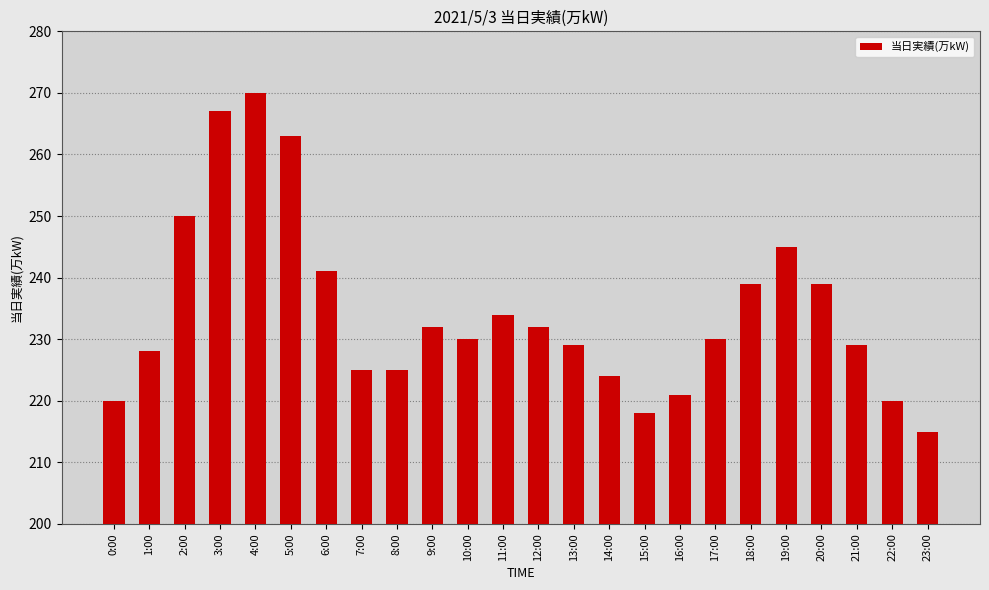

Does the chart contain stacked bars?

No